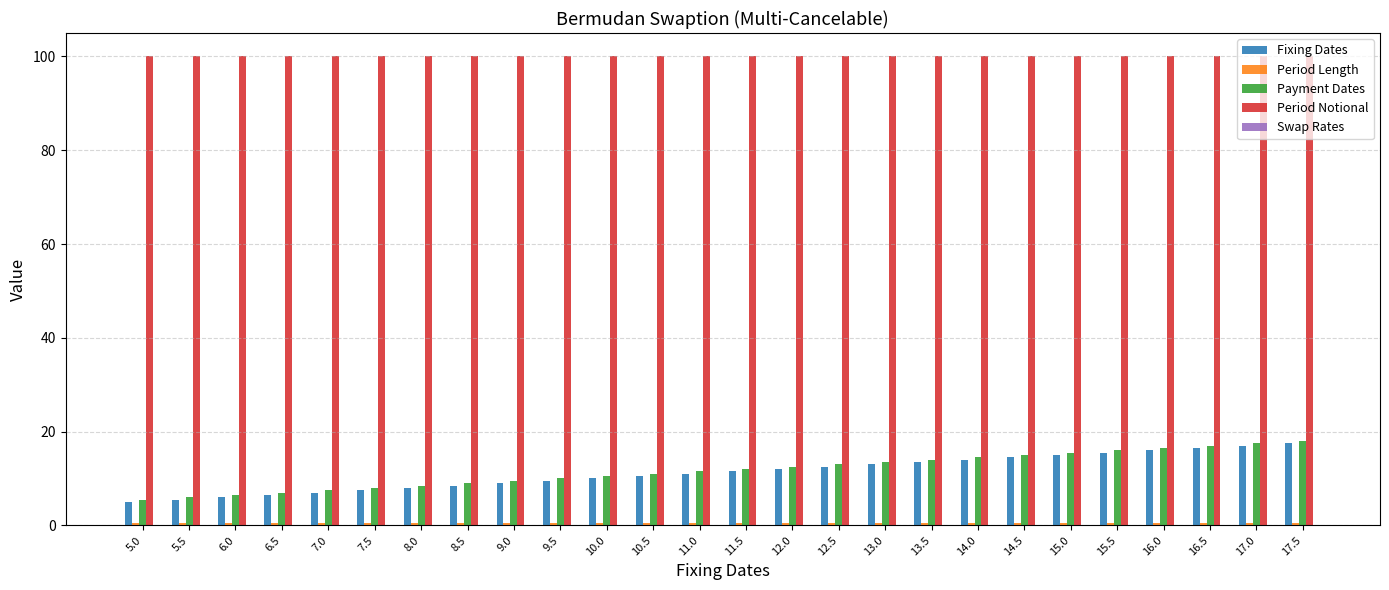

Are the bars grouped side by side (vs. stacked)?

Yes